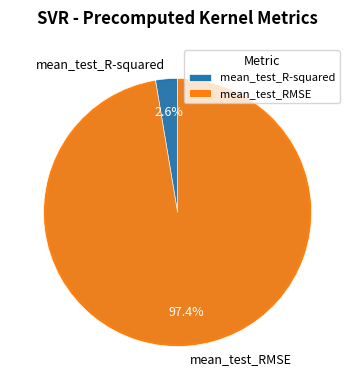

Rank the categories by value from highest to lowest.

mean_test_RMSE, mean_test_R-squared